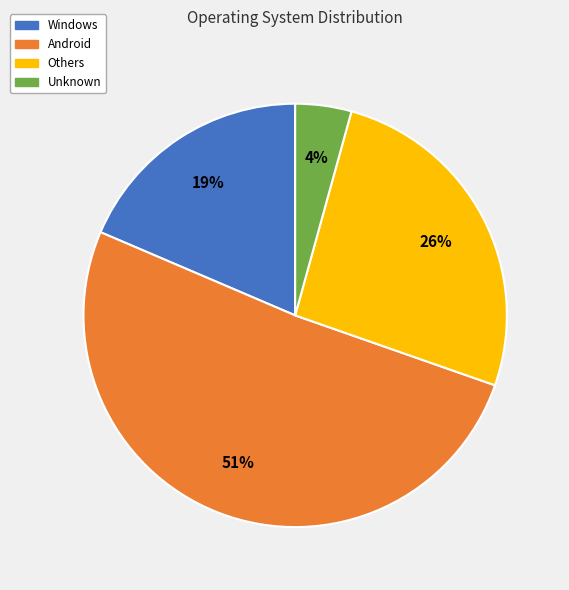

How many slices are in this pie chart?

4